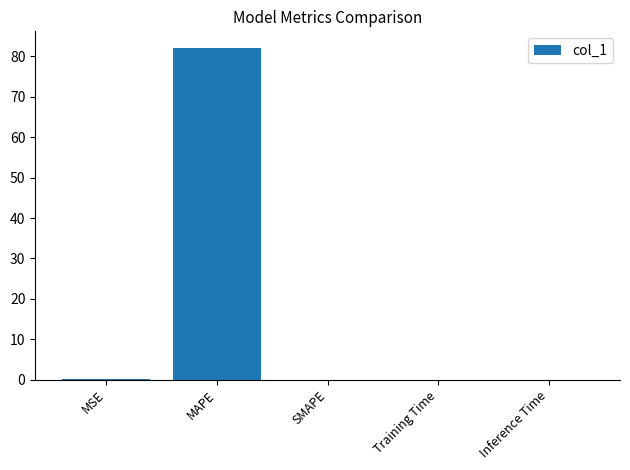

What is the change in value from MSE to MAPE?

+82.1